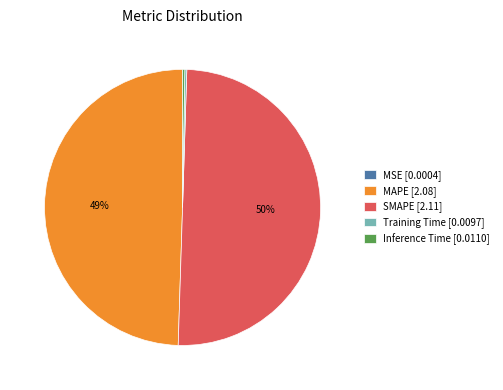

The SMAPE [2.11] slice represents 50% of the pie. True or false?

True